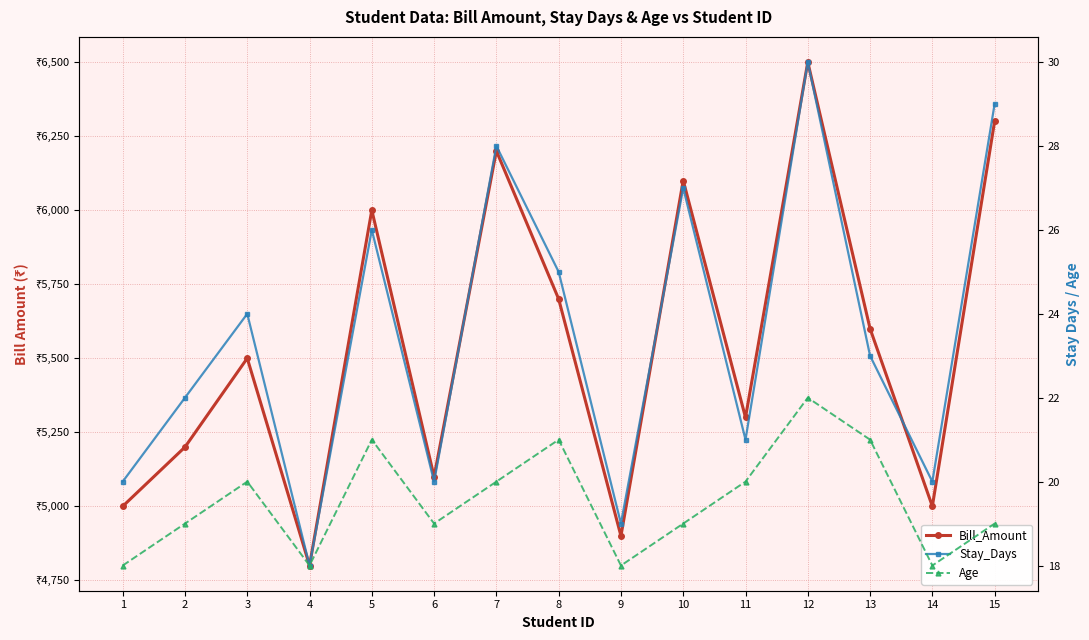

What is the value of the Age point at the 2nd from the left?

19